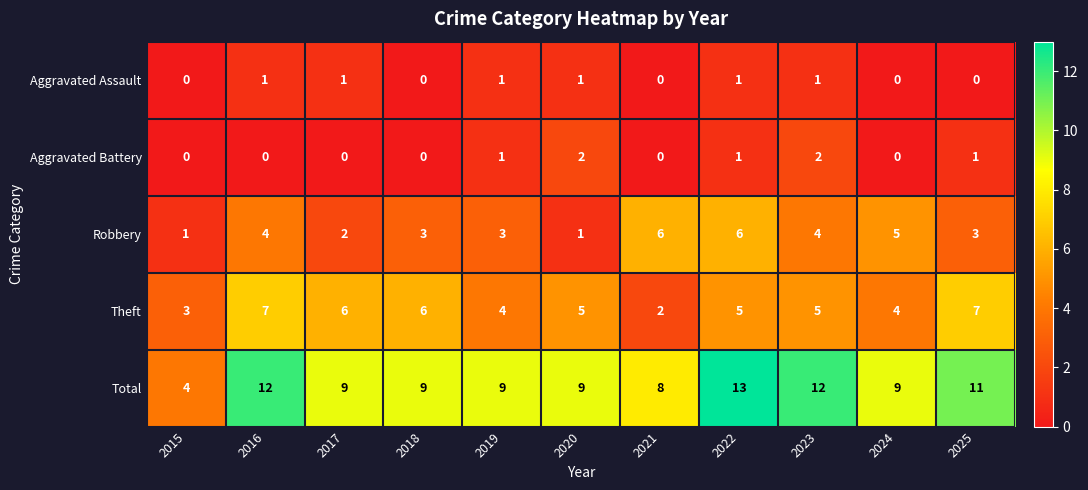

Which series has the widest spread of values?

Total